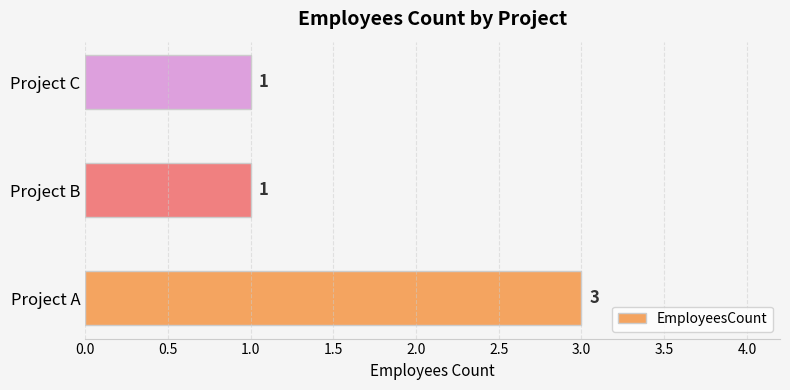

Reading top to bottom, list all the values displayed in this chart.

1	1	3